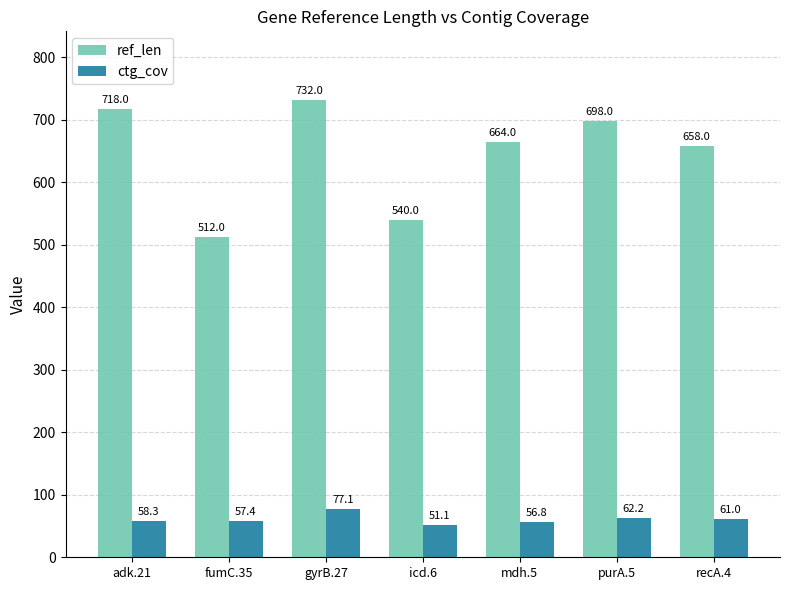

How many values in the ctg_cov series exceed 58?

4